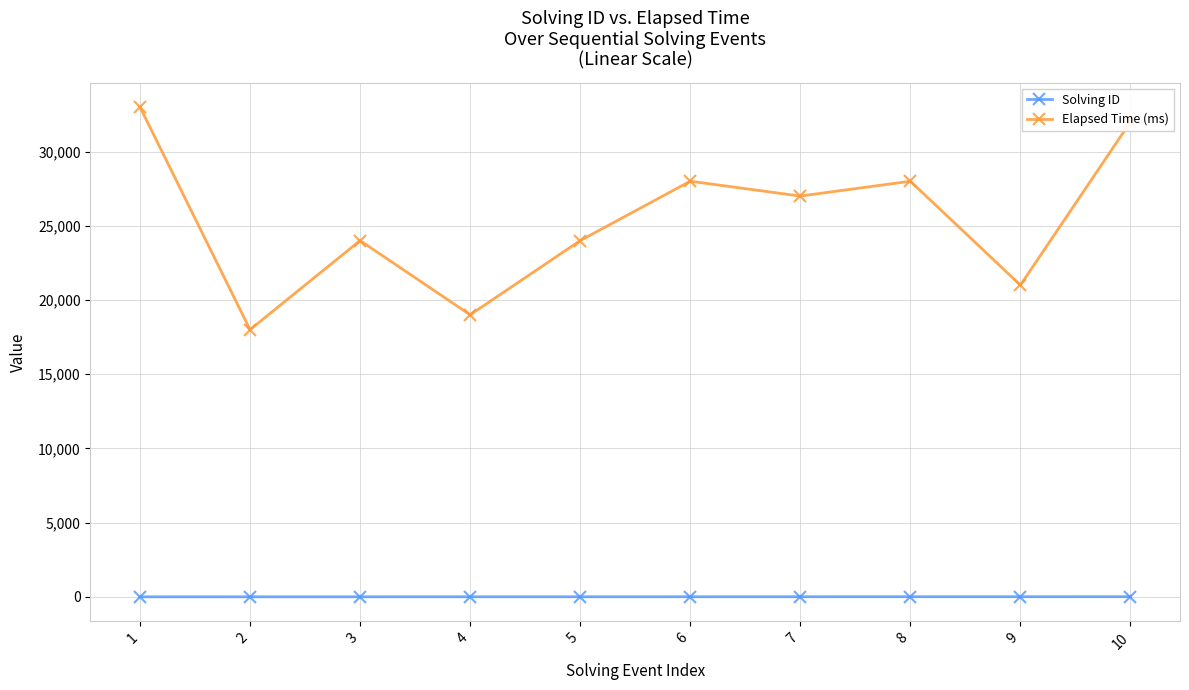

True or false: Elapsed Time (ms) and Solving ID intersect in this chart.

False